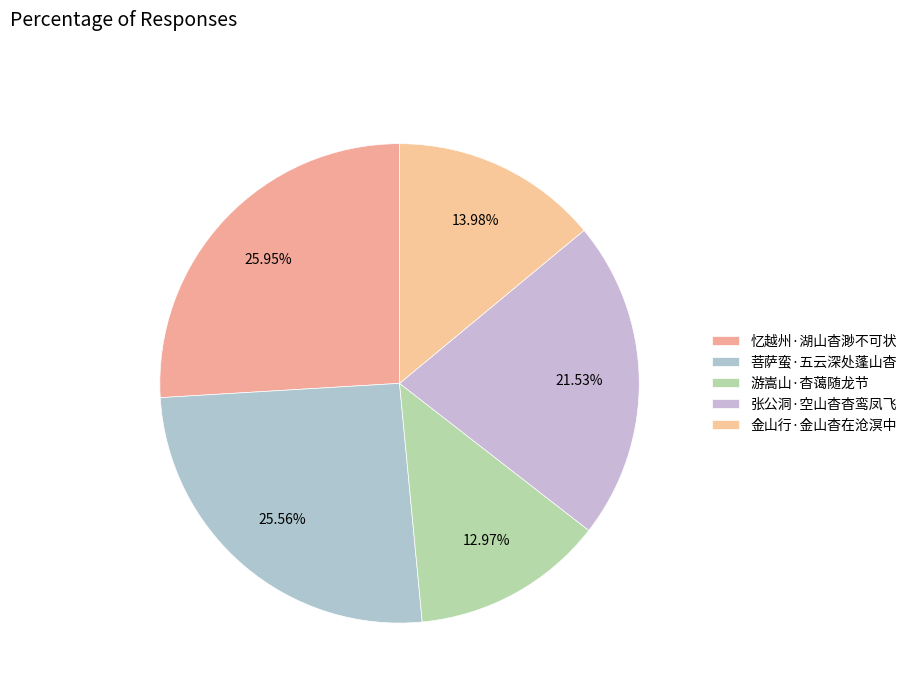

To the nearest percent, what portion does 金山行·金山杳在沧溟中 represent?

14%